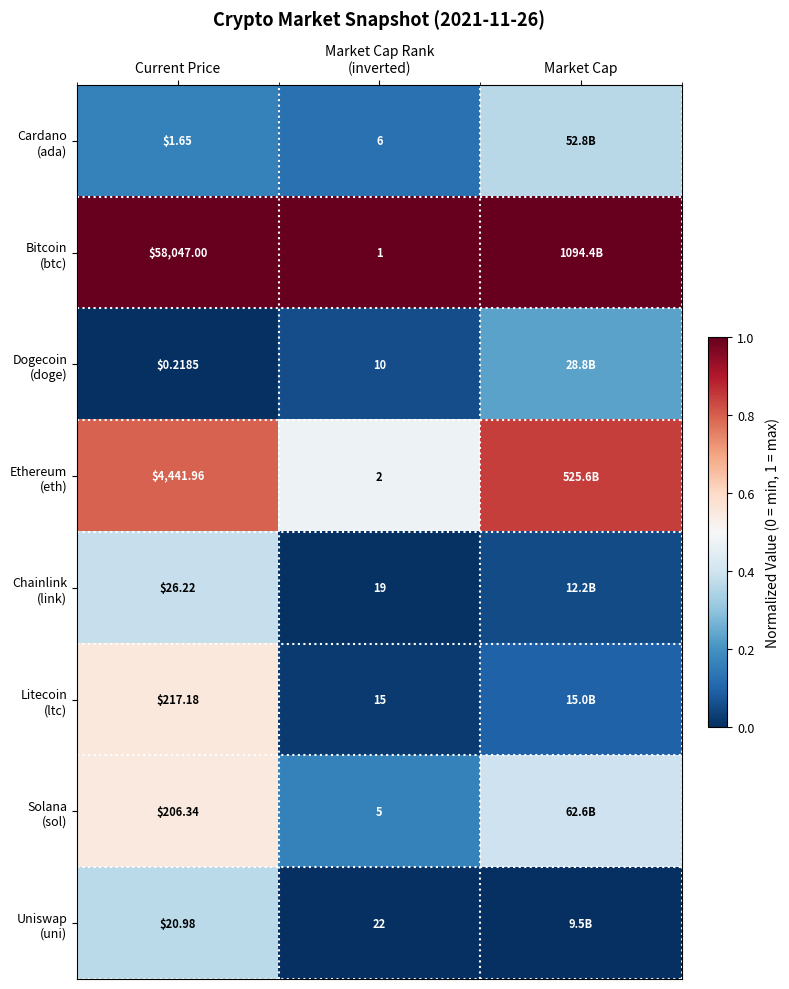

What is the maximum value shown in the chart?

1.0